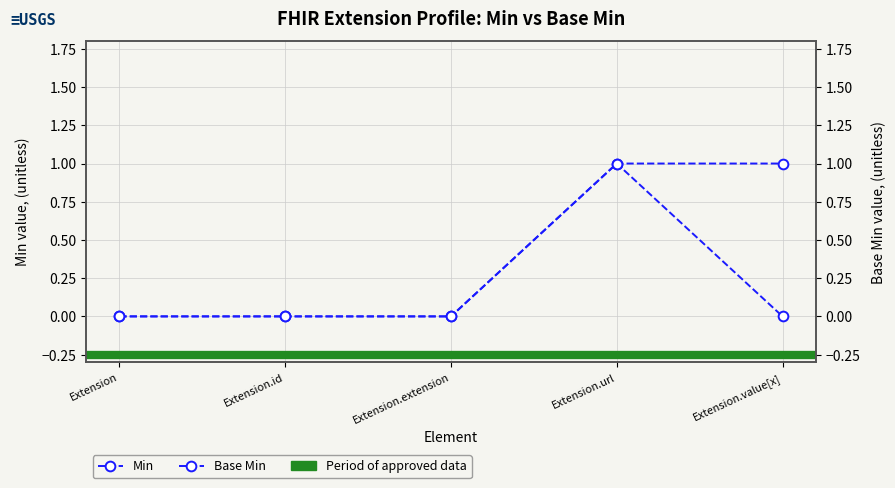

What is the sum of all Base Min values?

1